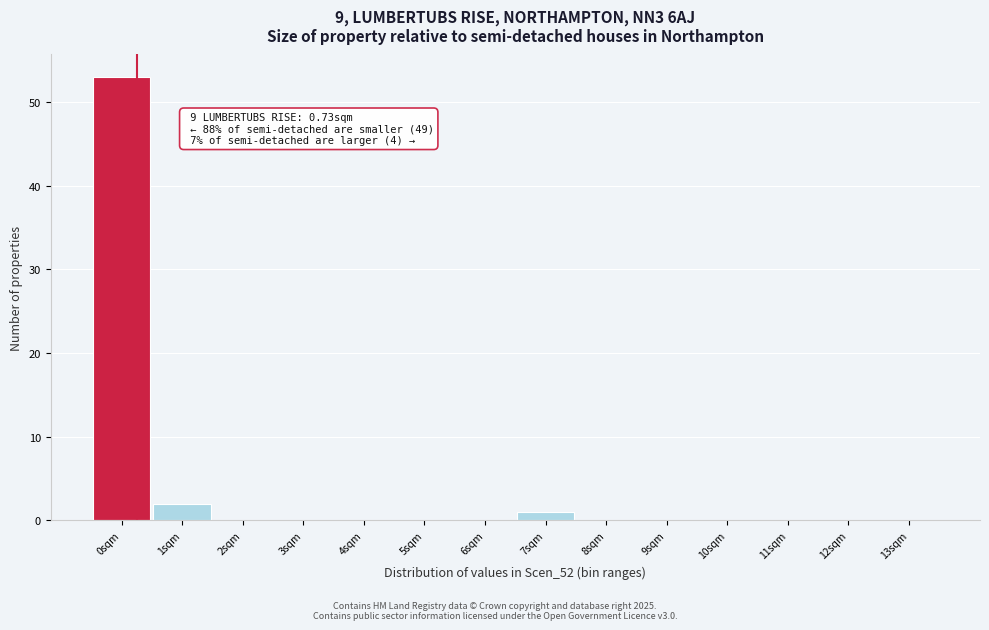

Reading right to left, extract all data points from this chart.

13sqm=0	12sqm=0	11sqm=0	10sqm=0	9sqm=0	8sqm=0	7sqm=1	6sqm=0	5sqm=0	4sqm=0	3sqm=0	2sqm=0	1sqm=2	0sqm=53